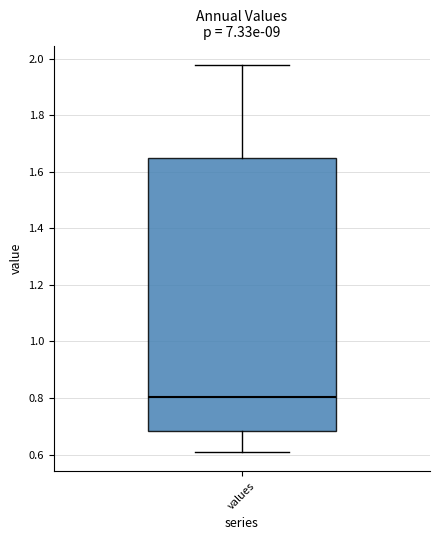

Read this box plot against the y-axis: the position of the median line, the range covered by the box, and the ends of both whiskers. The values are not printed on the chart, so give them approximately, as read against the axis.

median 0.80, box 0.68 to 1.64, whiskers 0.60 to 1.98